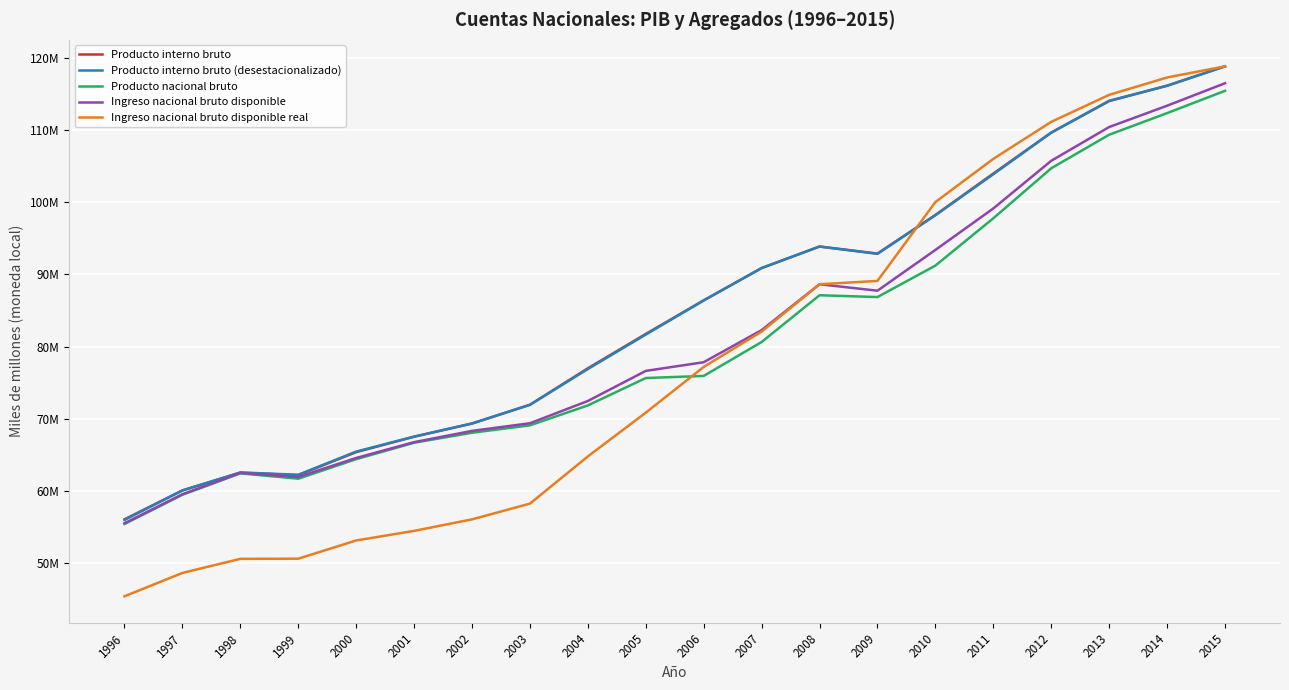

What are all the series names shown in the legend?

Producto interno bruto, Producto interno bruto (desestacionalizado), Producto nacional bruto, Ingreso nacional bruto disponible, Ingreso nacional bruto disponible real